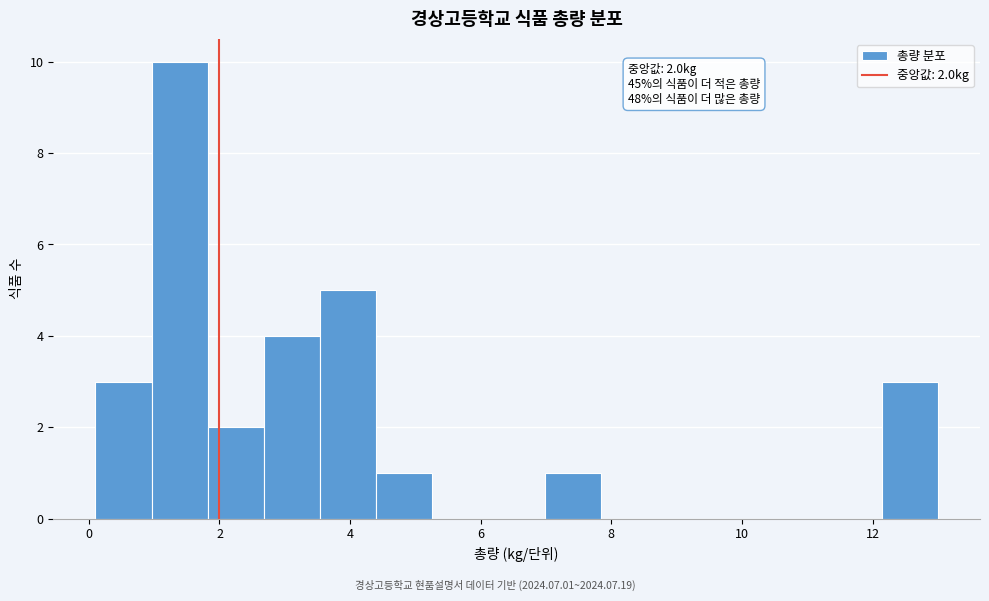

Over which range of the x-axis is the bar tallest?

0.96 to 1.82